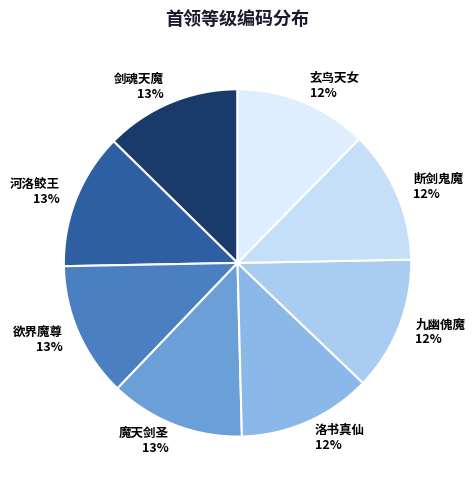

The 欲界魔尊 slice represents 1% of the pie. True or false?

False